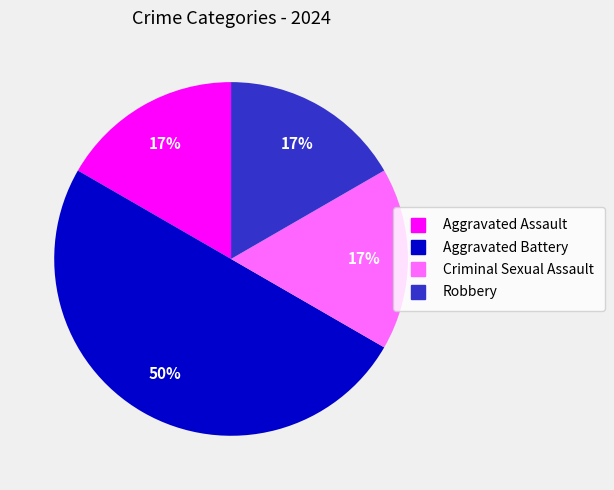

How many segments does this pie chart have?

4